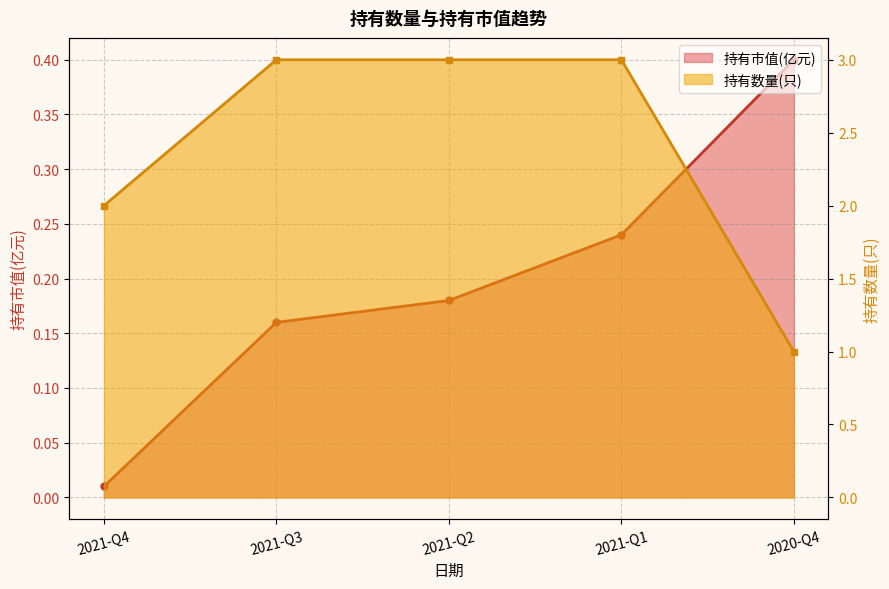

The value of 持有市值(亿元)_line at 2021-Q3 is 0.2. True or false?

True